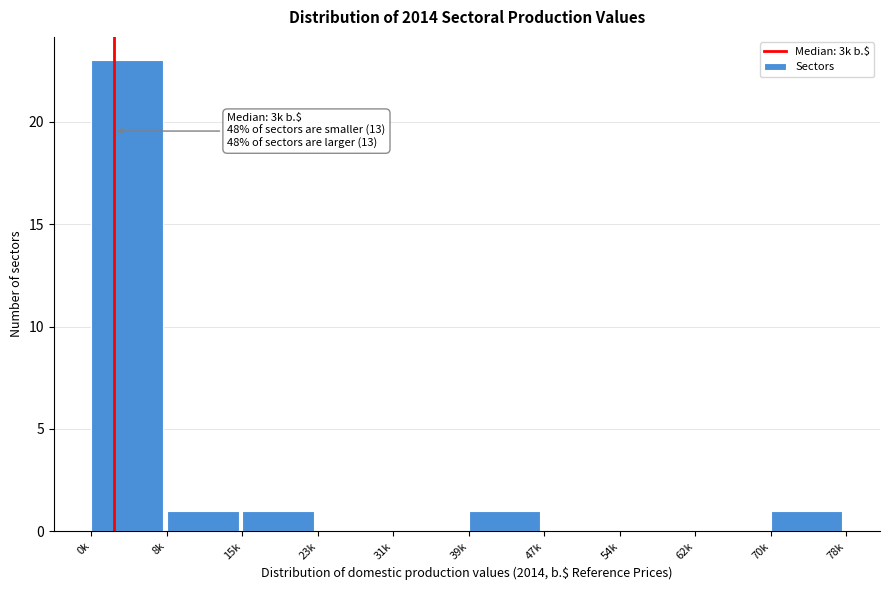

Reading left to right, transcribe all the data shown in this chart.

0k=23	8k=1	15k=1	23k=0	31k=0	39k=1	47k=0	54k=0	62k=0	70k=1